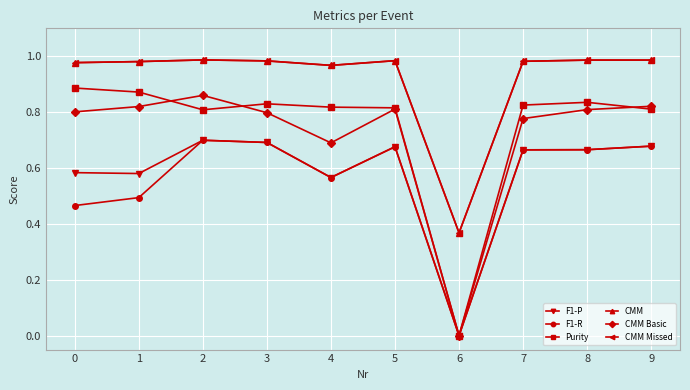

Does the chart have visible grid lines?

Yes